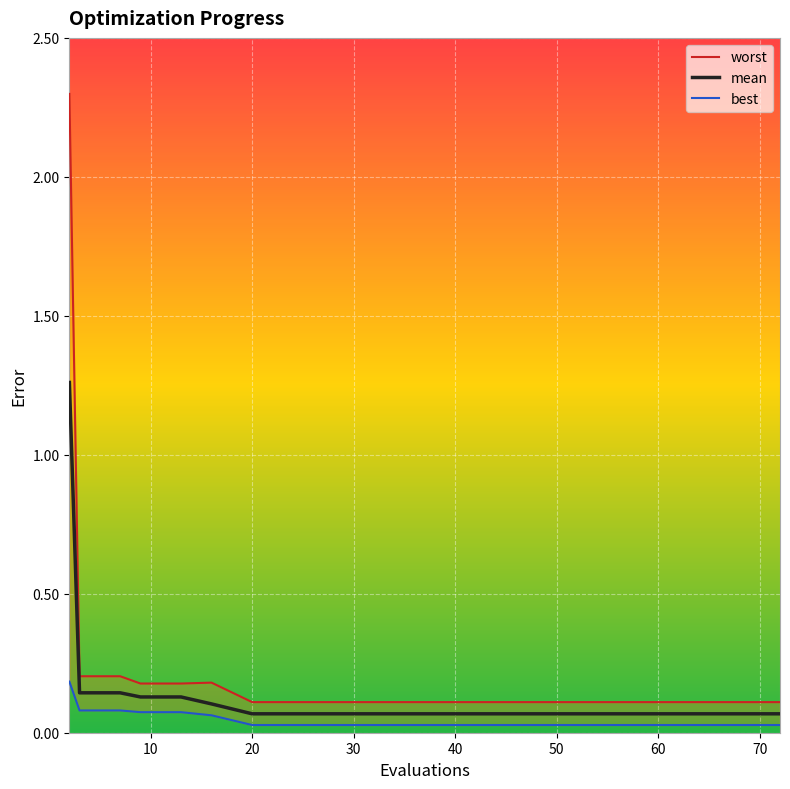

True or false: best and mean cross at least once.

False